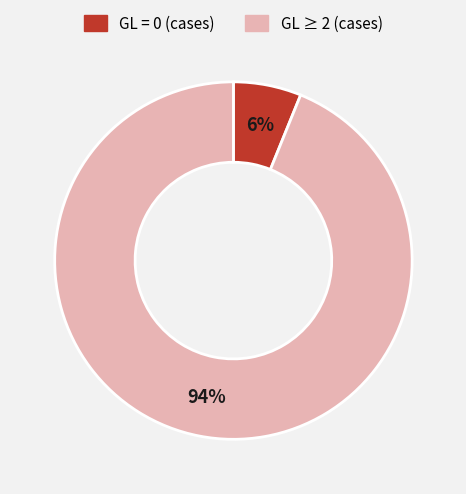

To the nearest percent, what is the difference between the largest and smallest slice percentages?

88%